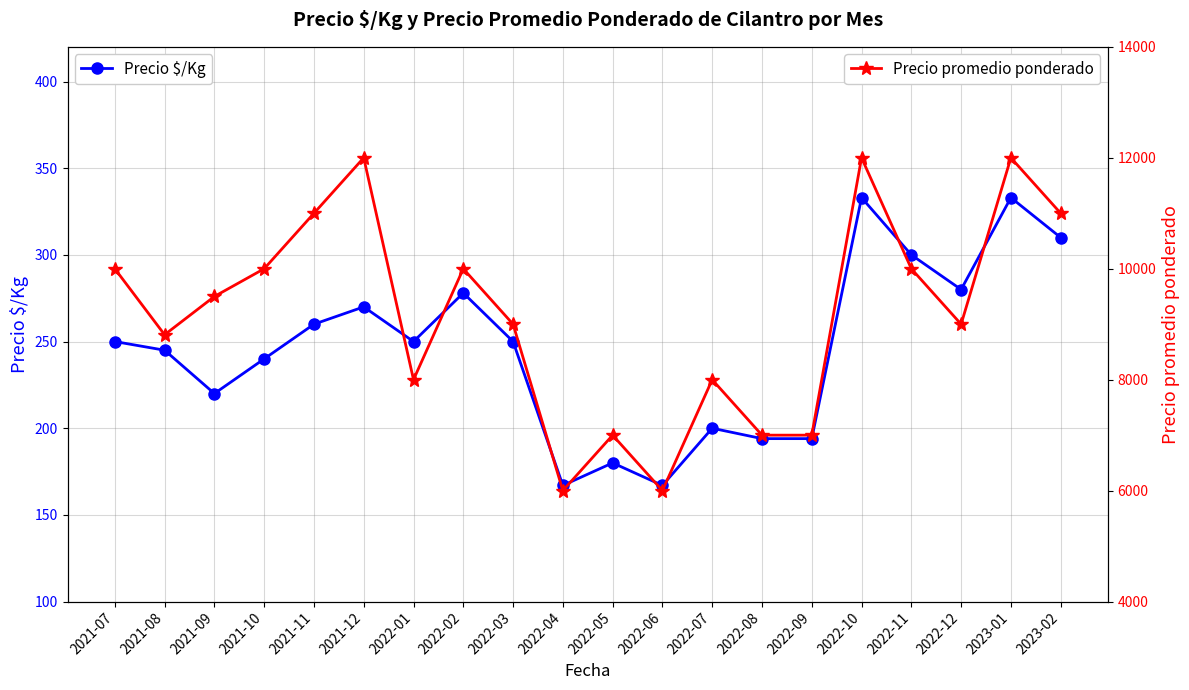

List the series in order of their overall mean, lowest first.

Precio $/Kg, Precio promedio ponderado